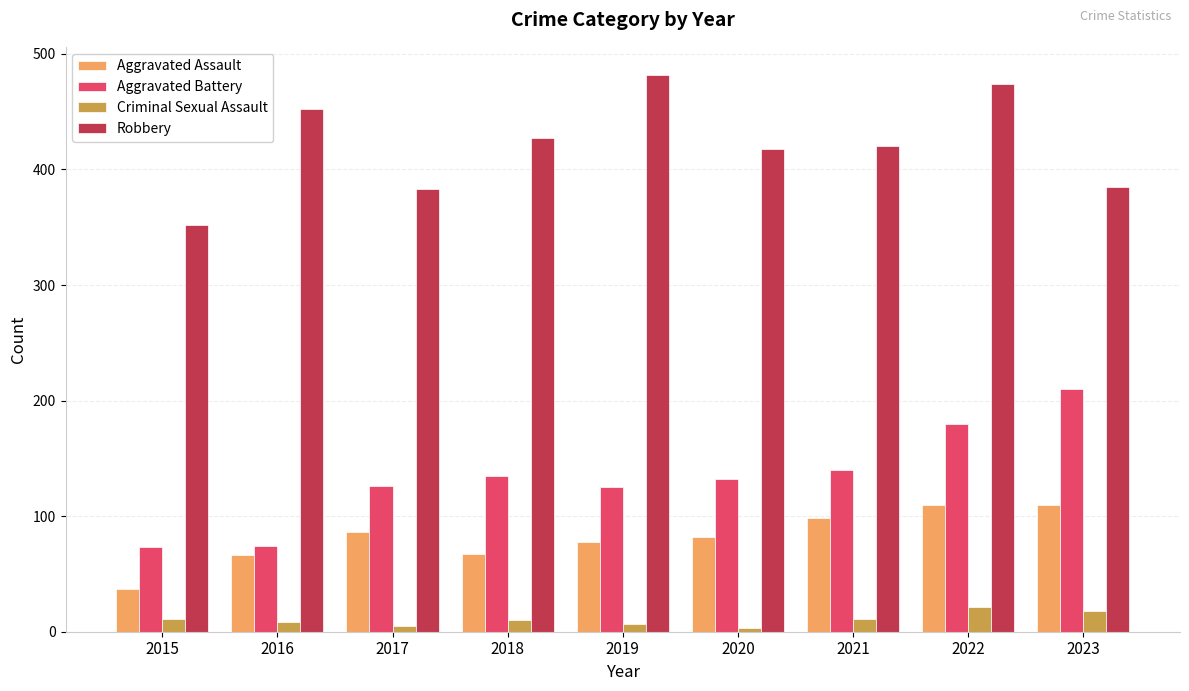

At which category does the chart reach its peak across all series?

2019